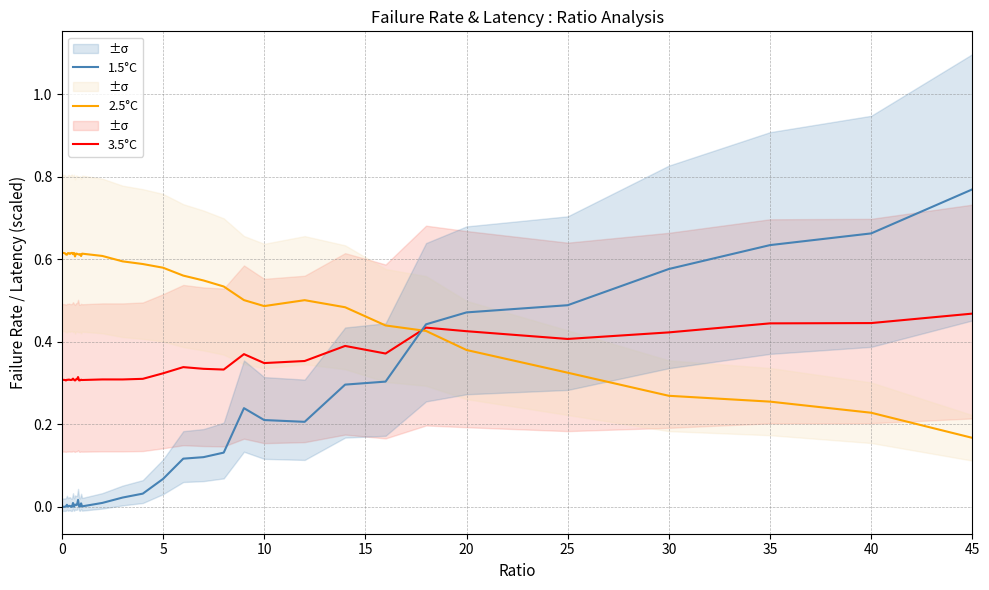

How many times do 1.5°C and 3.5°C cross each other?

1